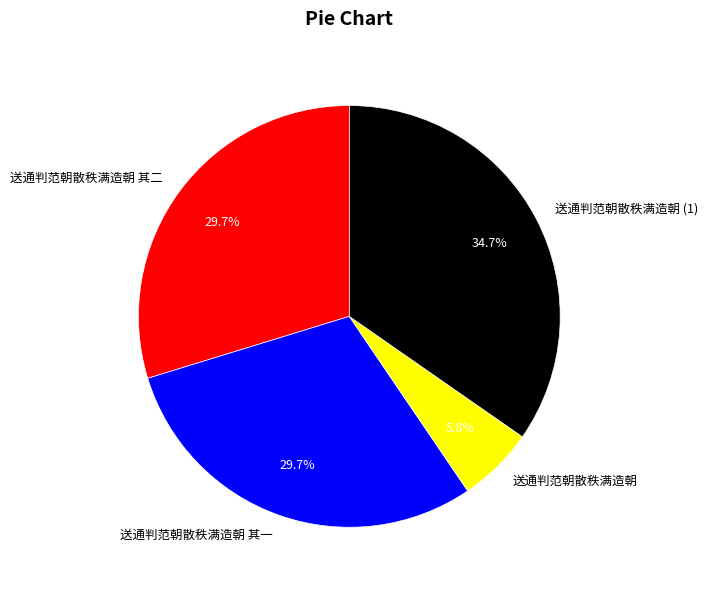

What is the ratio of the value at 送通判范朝散秩满造朝 其二 to the value at 送通判范朝散秩满造朝 (1)?

0.9